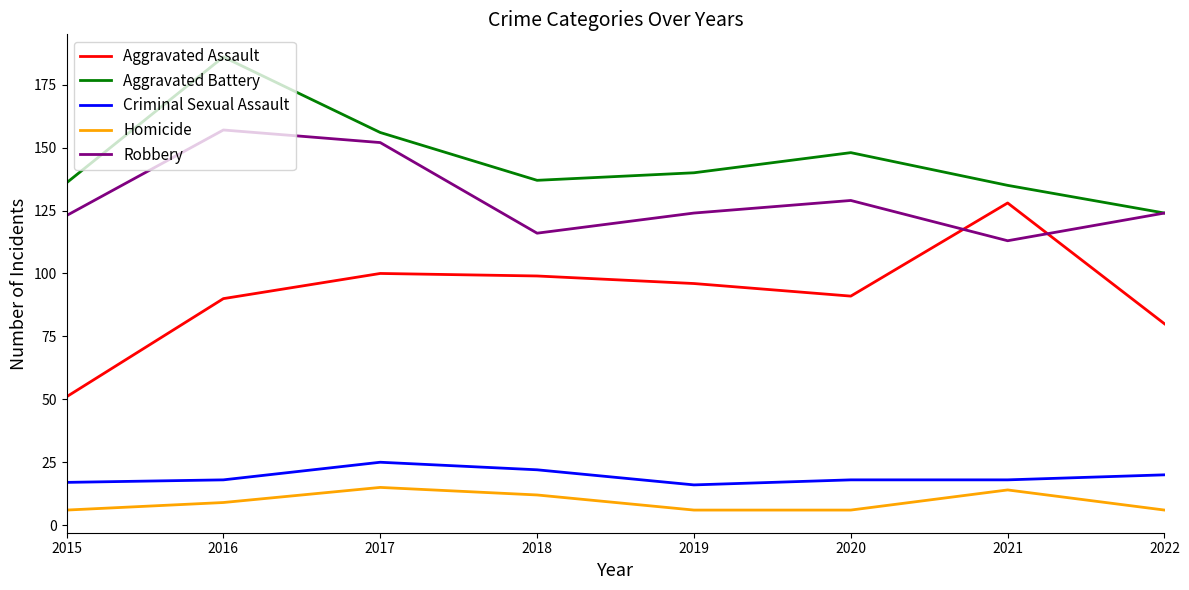

Where is Criminal Sexual Assault nearest to the value 20?

2022